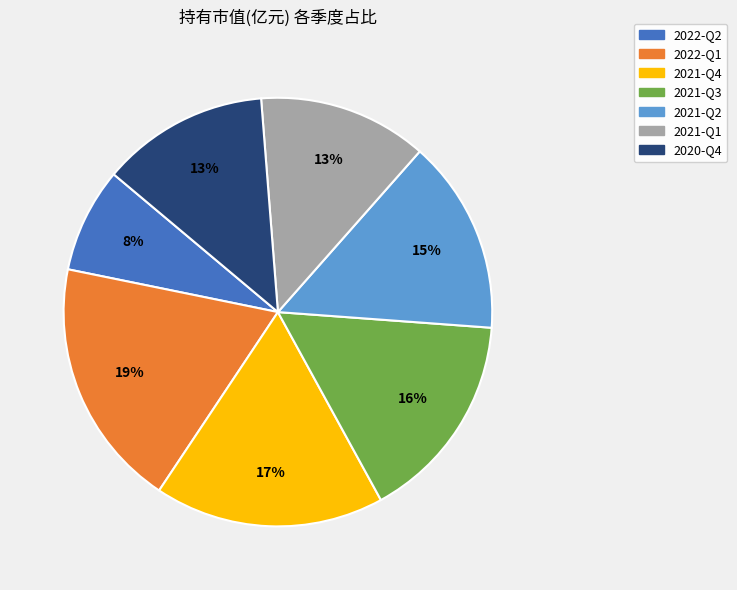

To the nearest percent, what is the average slice percentage?

14%